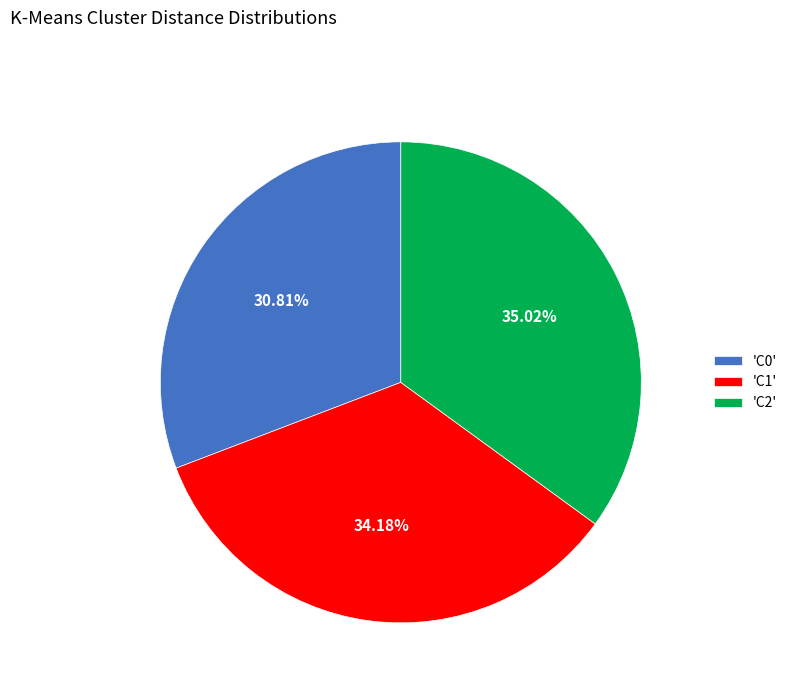

To the nearest percent, what is the average slice percentage?

33%